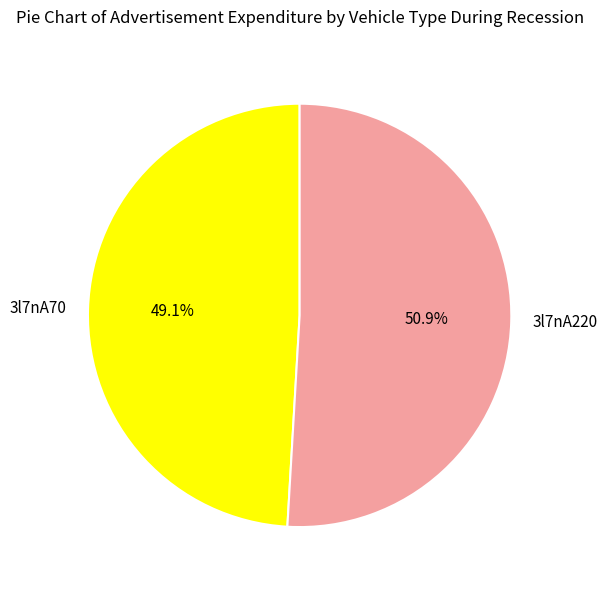

What percentage is the 3l7nA220 slice, to the nearest percent?

51%